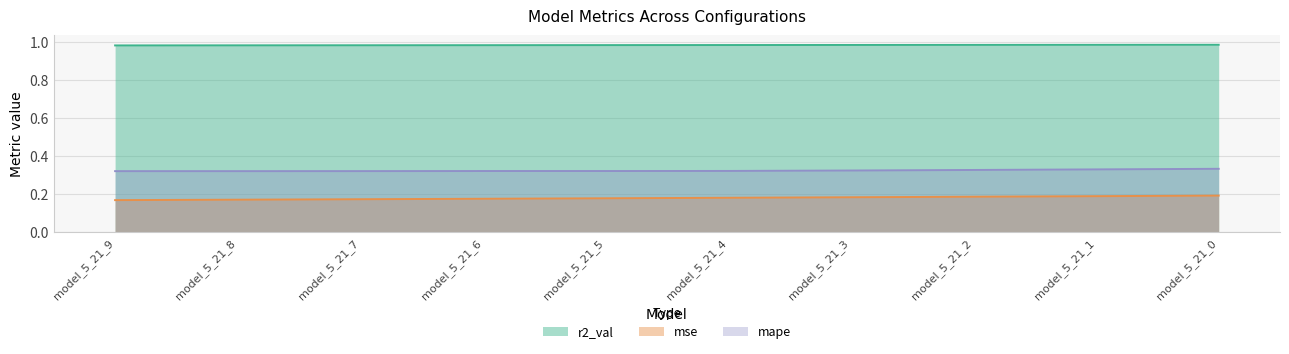

What is the value of the mse point at the 3rd from the left?

0.2